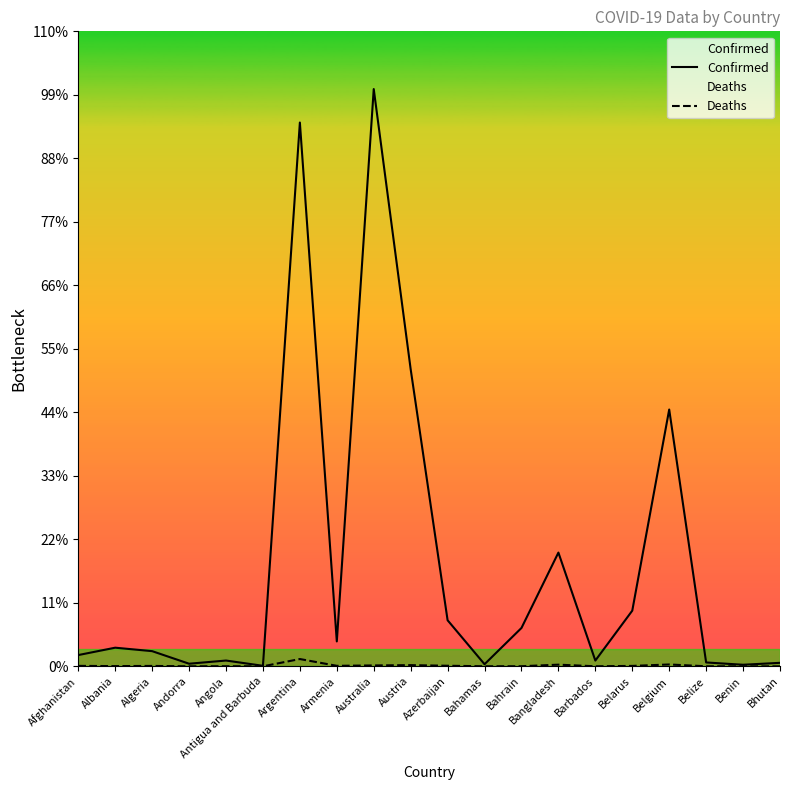

At how many categories does at least one series exceed 6814729?

2